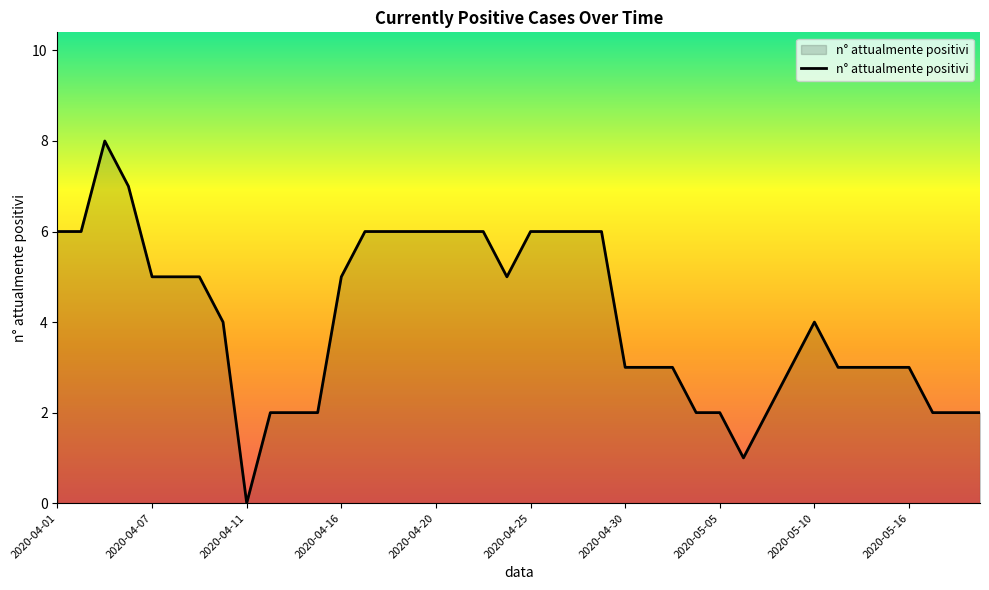

What is the difference between the maximum and minimum values?

8